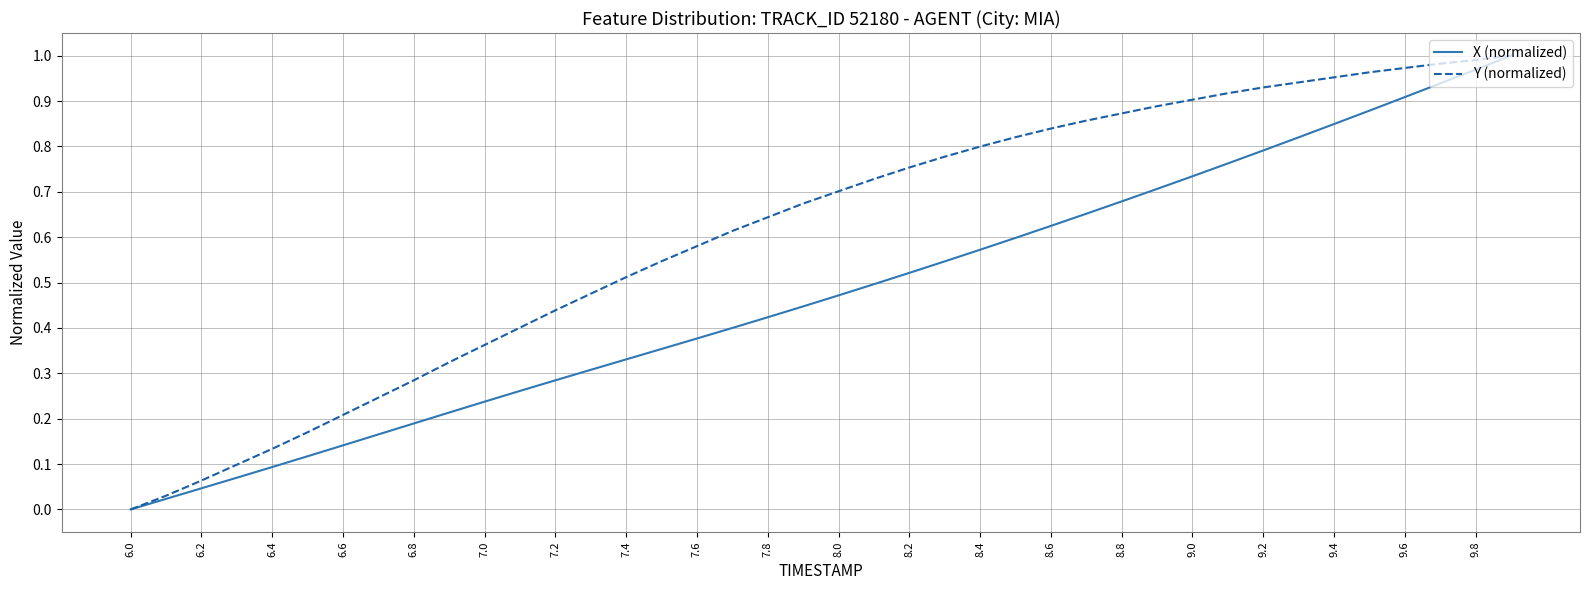

How many categories are shown in the chart?

40